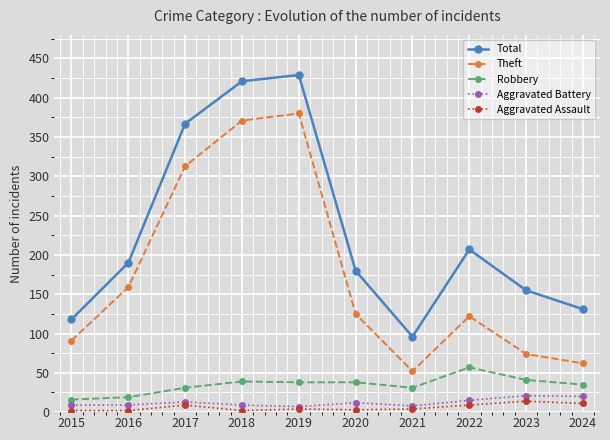

How many series are shown in this chart?

5